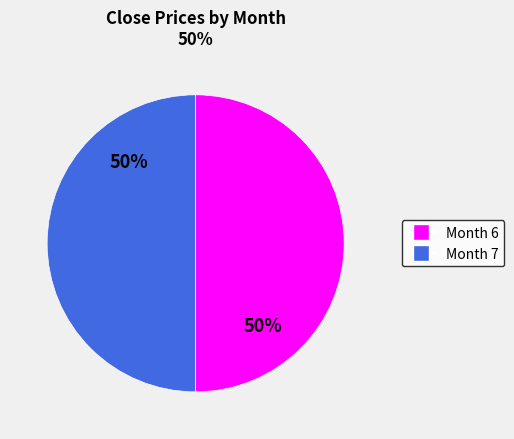

To the nearest percent, what is the average slice percentage?

50%